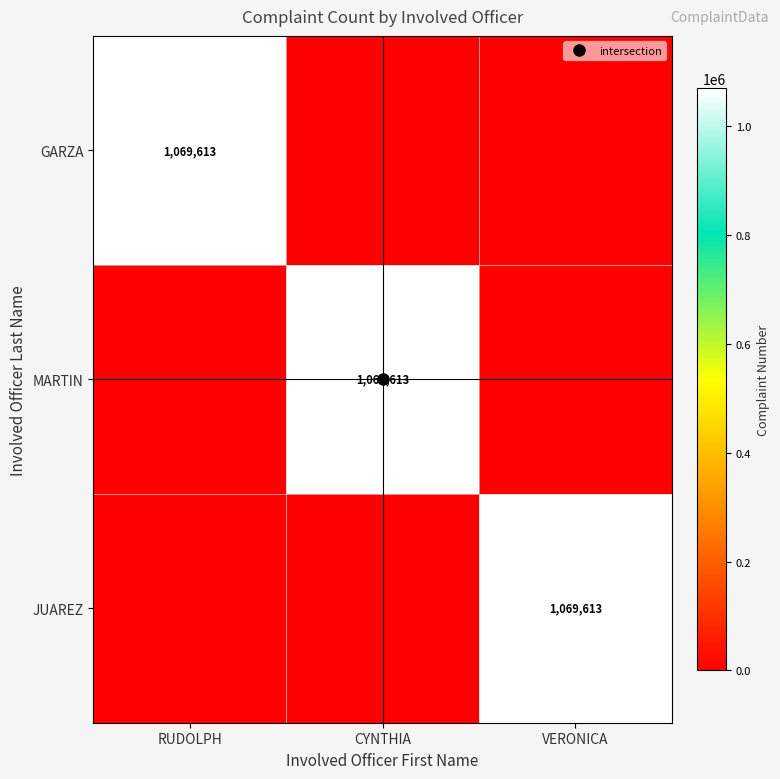

What is the difference between the JUAREZ values at VERONICA and RUDOLPH?

1069613